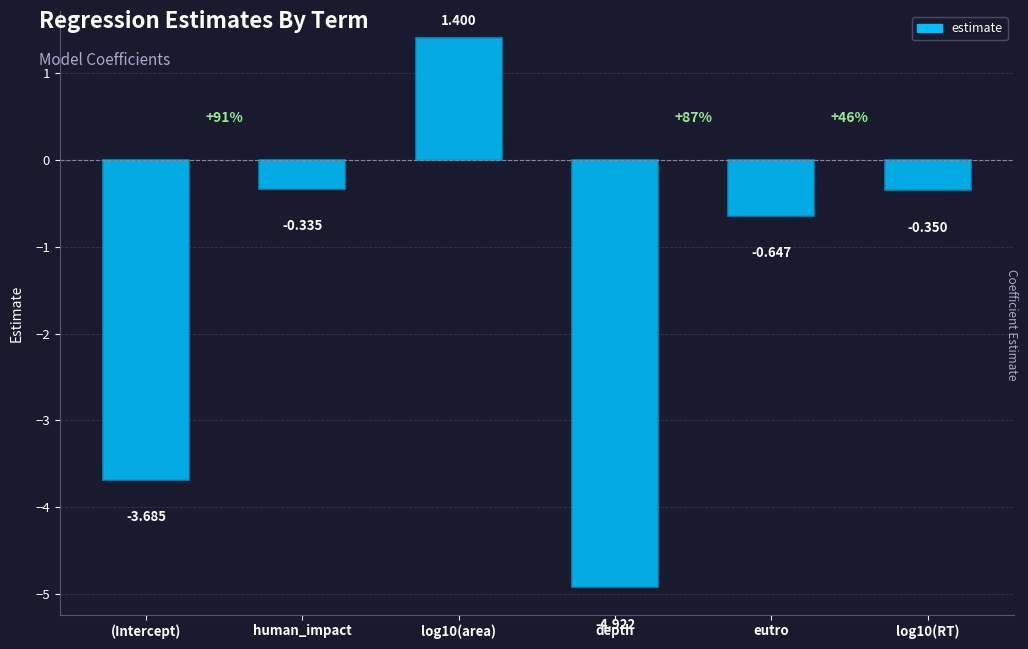

How many data points does each series have?

6